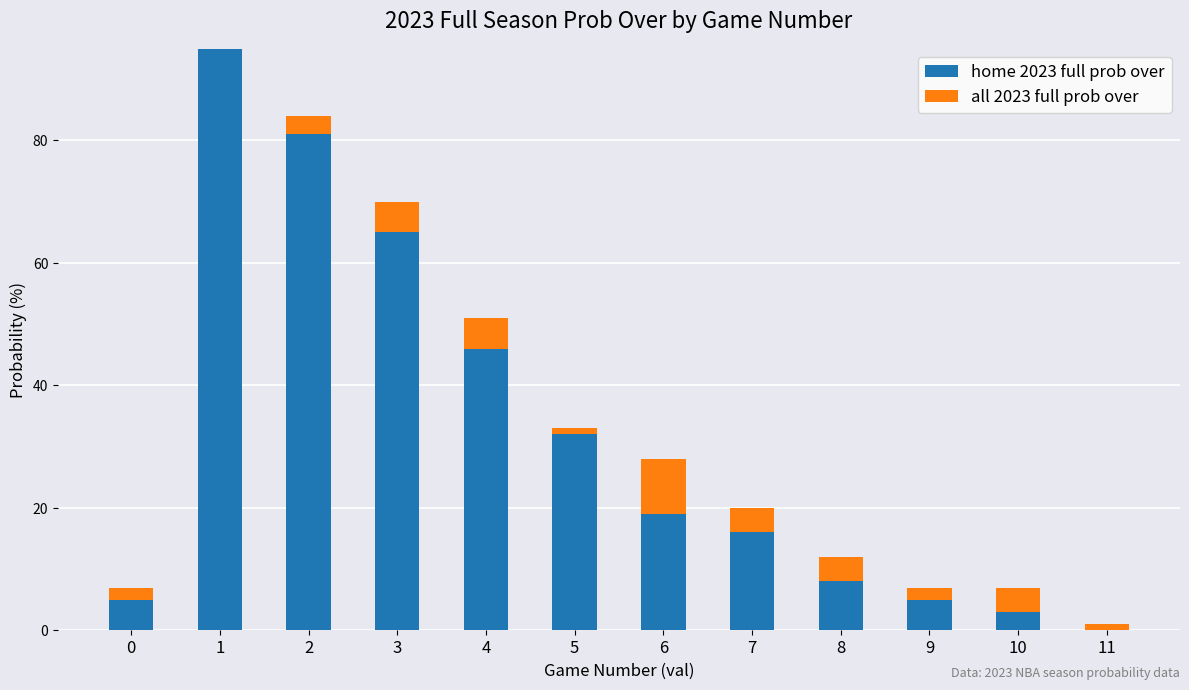

Reading left to right, list the values for the home 2023 full prob over series.

0=5	1=95	2=81	3=65	4=46	5=32	6=19	7=16	8=8	9=5	10=3	11=0